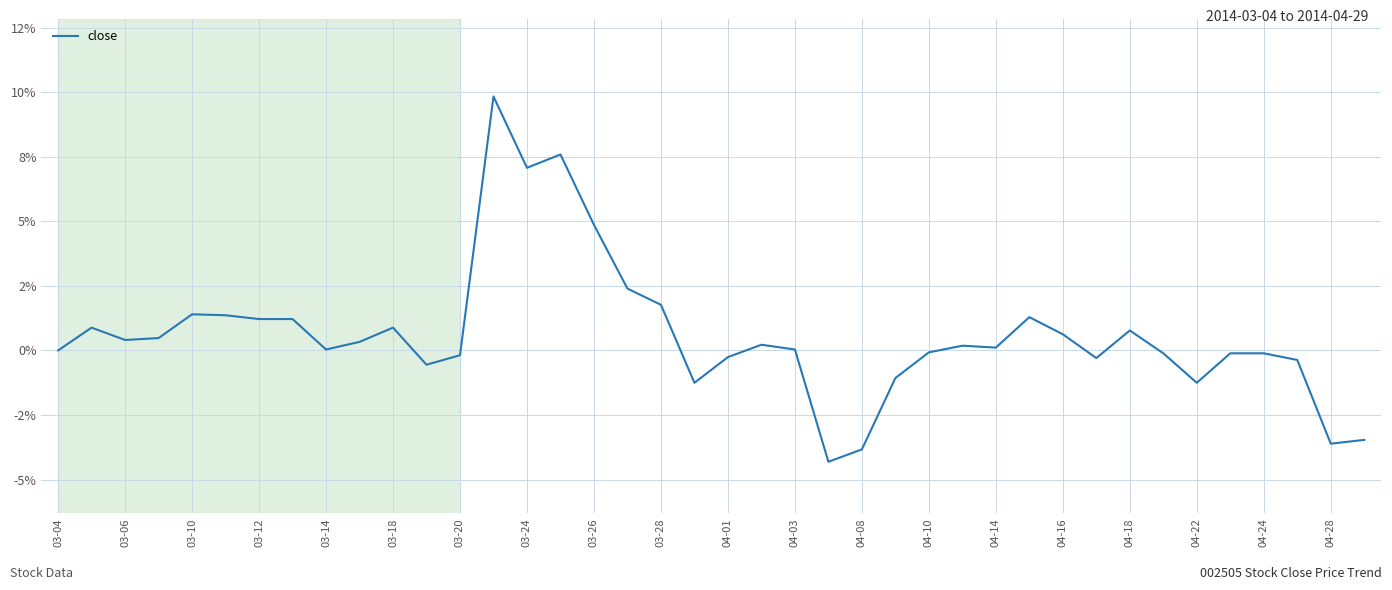

Does the chart have visible grid lines?

Yes